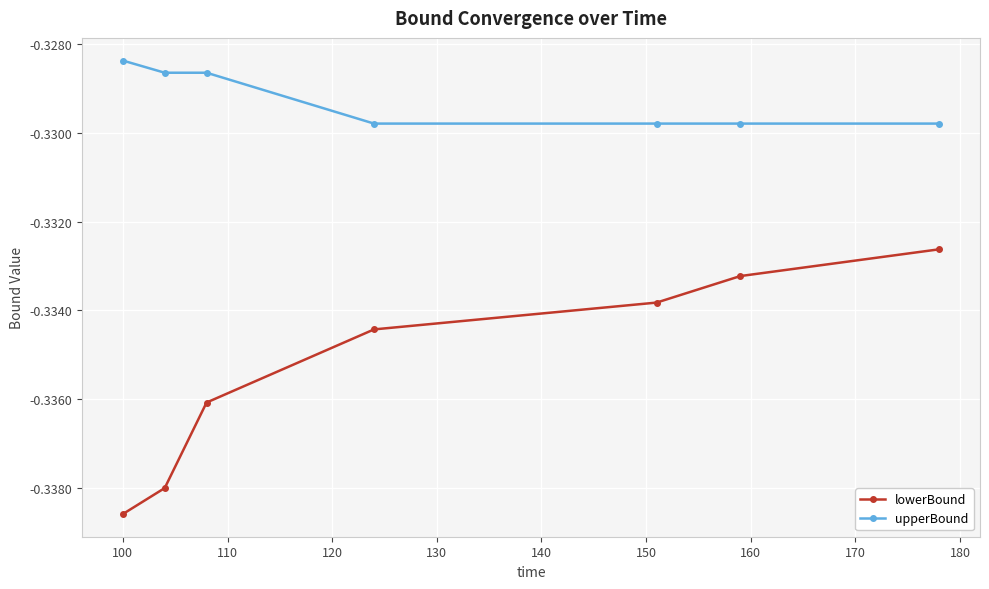

List the series in order of their overall mean, highest first.

upperBound, lowerBound